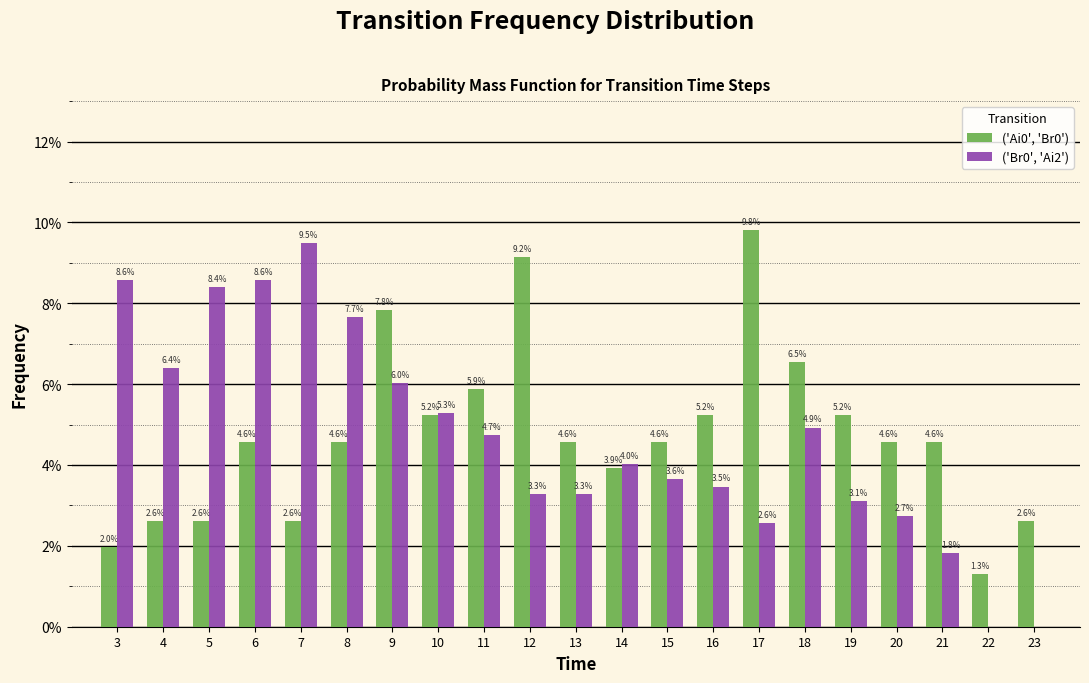

Does the chart contain stacked bars?

No